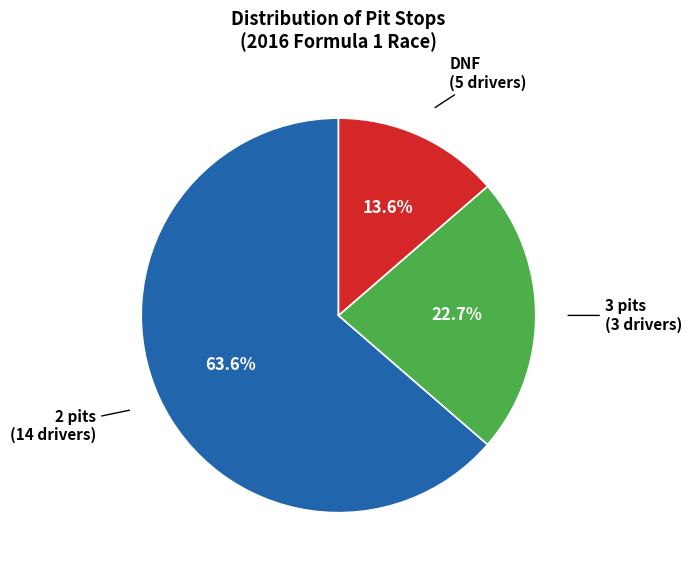

Is there a majority slice in this chart?

Yes